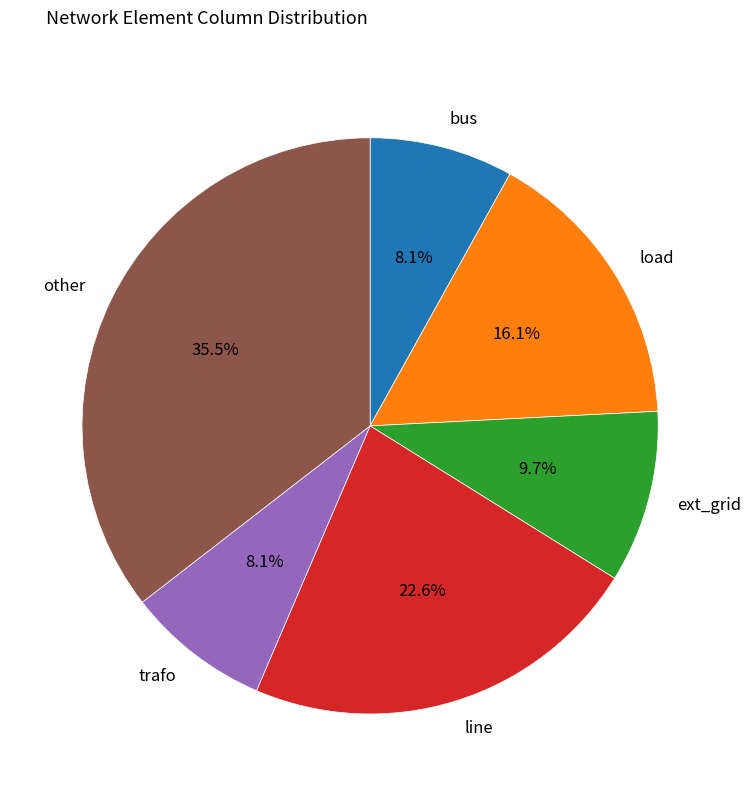

Between ext_grid and bus, which is larger?

ext_grid